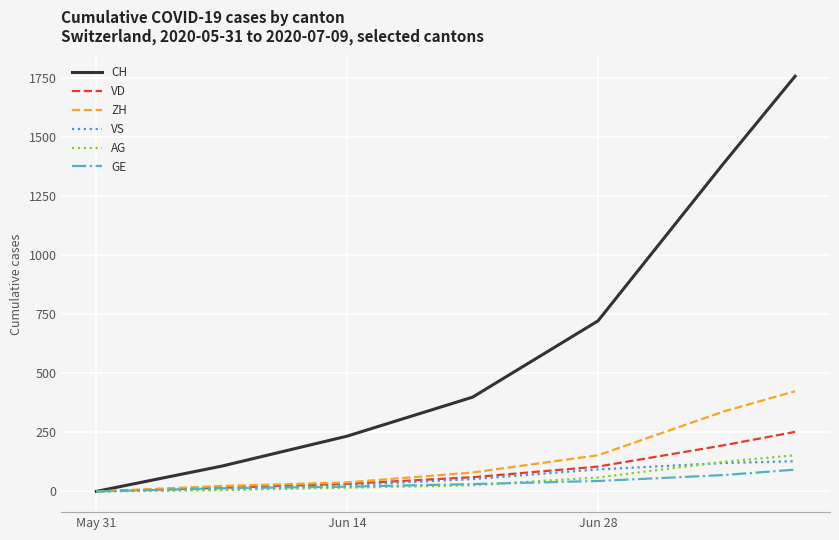

What is the maximum value shown in the chart?

1758